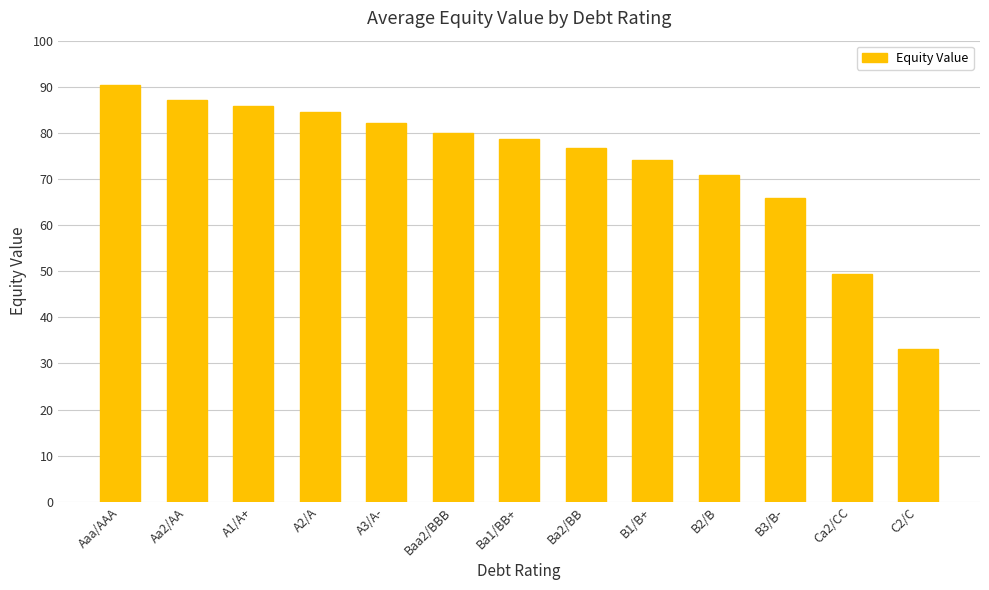

Rank the categories by value from lowest to highest.

C2/C, Ca2/CC, B3/B-, B2/B, B1/B+, Ba2/BB, Ba1/BB+, Baa2/BBB, A3/A-, A2/A, A1/A+, Aa2/AA, Aaa/AAA